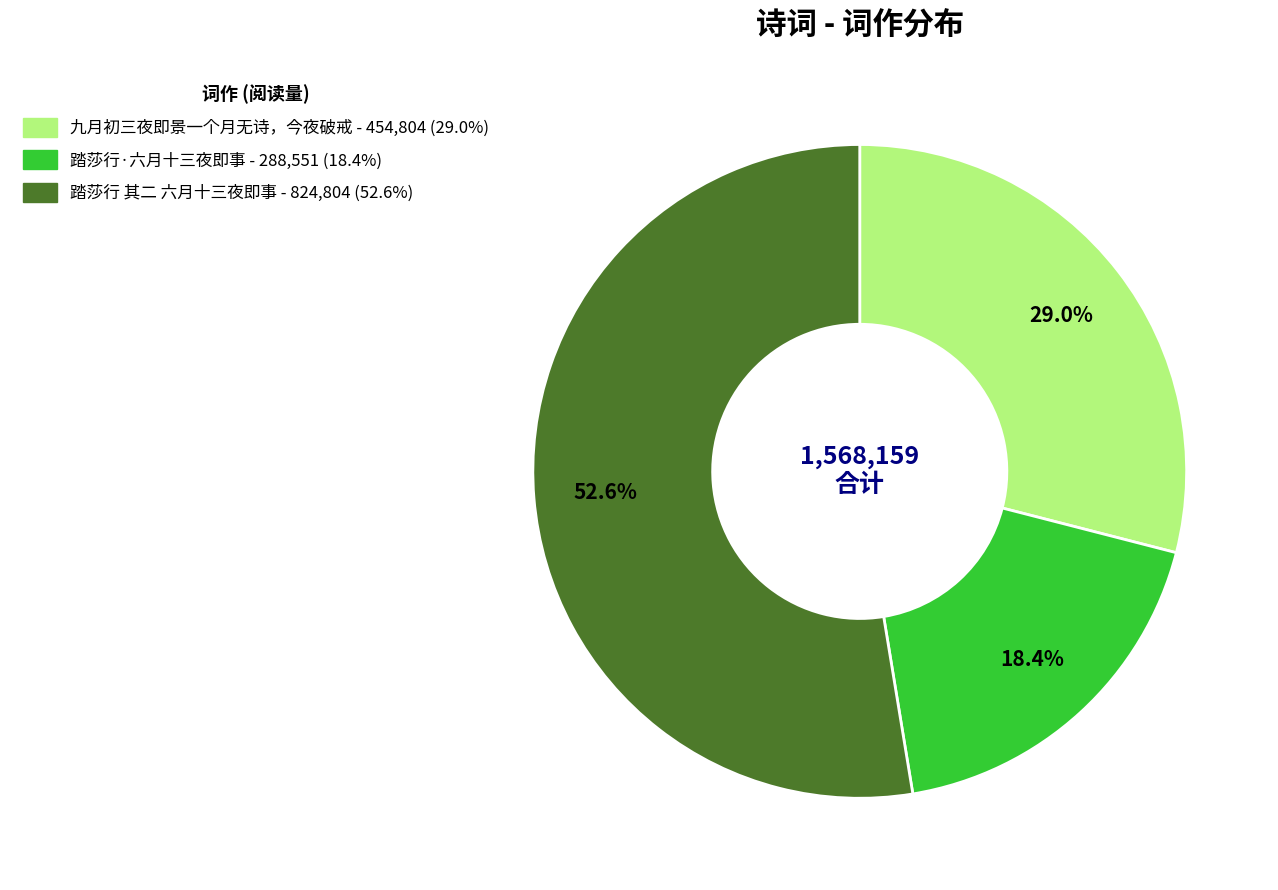

To the nearest percent, what percentage of the pie is 踏莎行 其二 六月十三夜即事?

53%